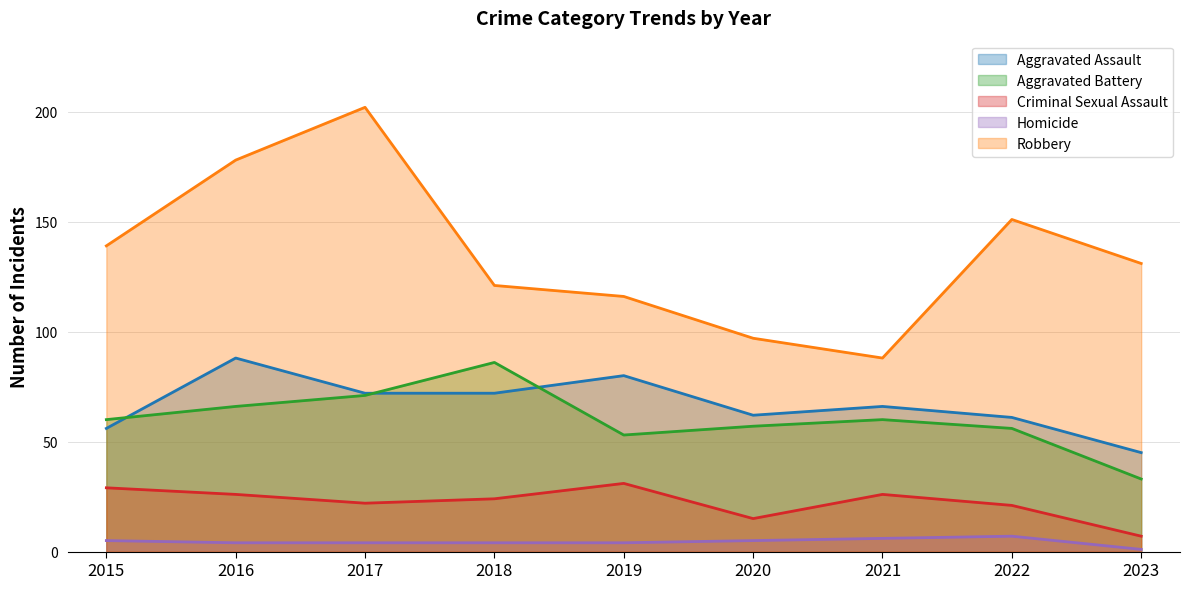

What is the total value across all series at 2015?

289